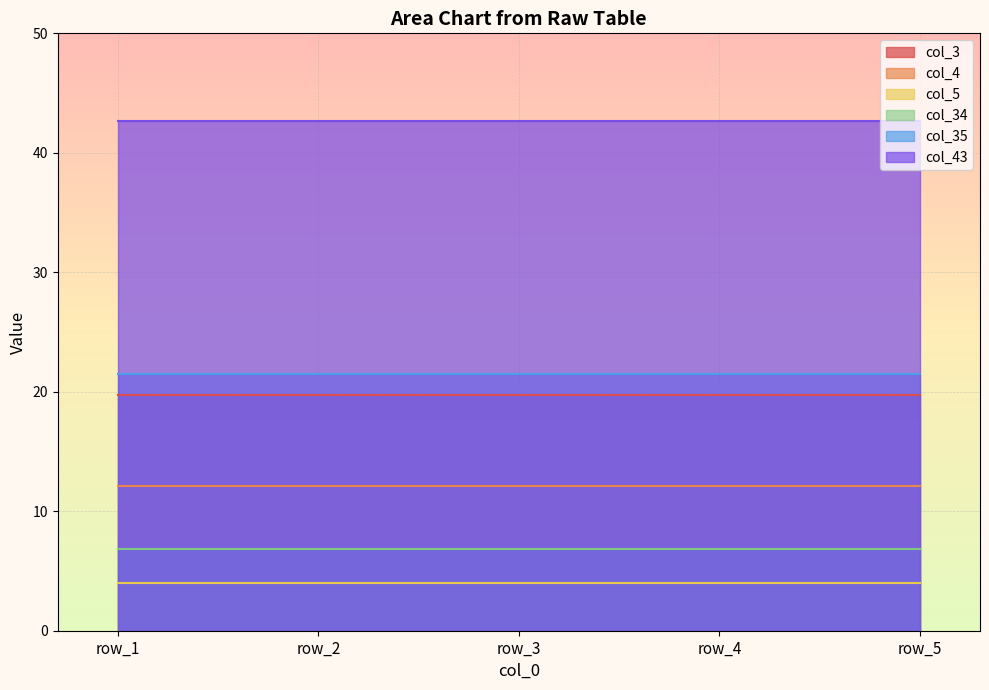

Reading right to left, list all the values displayed in this chart.

col_3: row_5=19.7	row_4=19.7	row_3=19.7	row_2=19.7	row_1=19.7
col_4: row_5=12.1	row_4=12.1	row_3=12.1	row_2=12.1	row_1=12.1
col_5: row_5=4.0	row_4=4.0	row_3=4.0	row_2=4.0	row_1=4.0
col_34: row_5=6.8	row_4=6.8	row_3=6.8	row_2=6.8	row_1=6.8
col_35: row_5=21.5	row_4=21.5	row_3=21.5	row_2=21.5	row_1=21.5
col_43: row_5=42.6	row_4=42.6	row_3=42.6	row_2=42.6	row_1=42.6